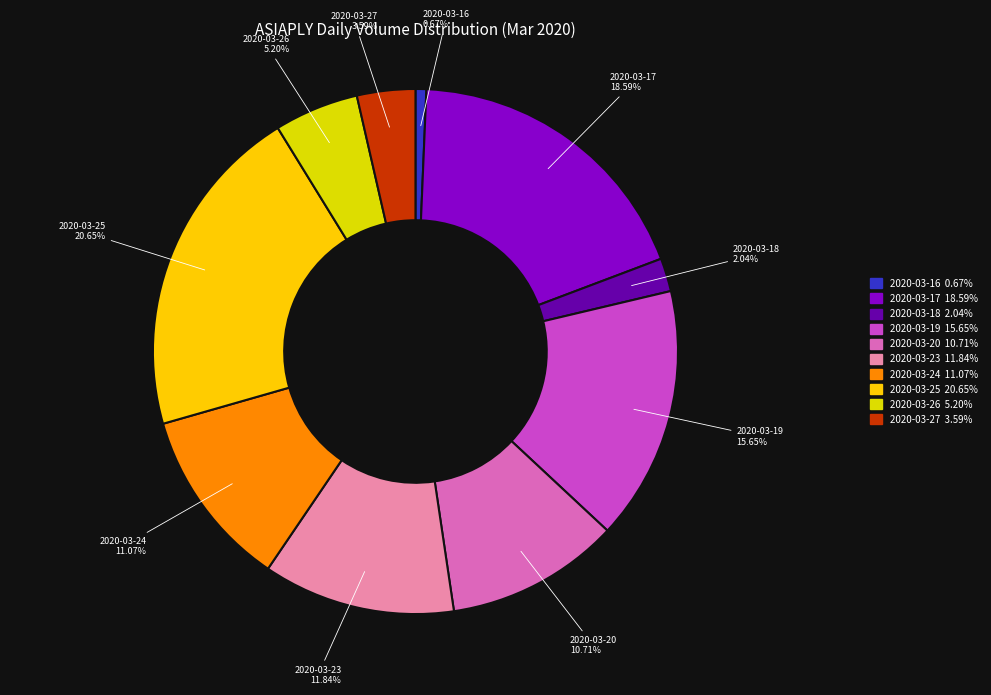

To the nearest percent, what percentage of the pie is 2020-03-24?

11%